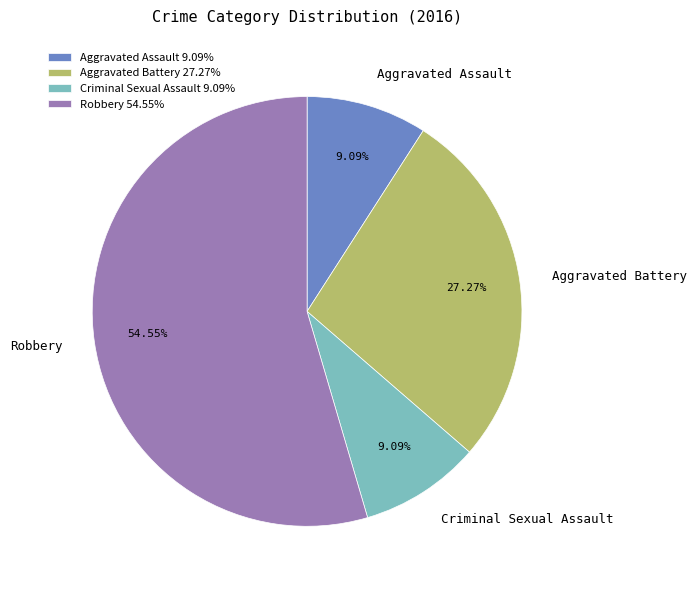

True or false: Criminal Sexual Assault accounts for 1% of the total.

False